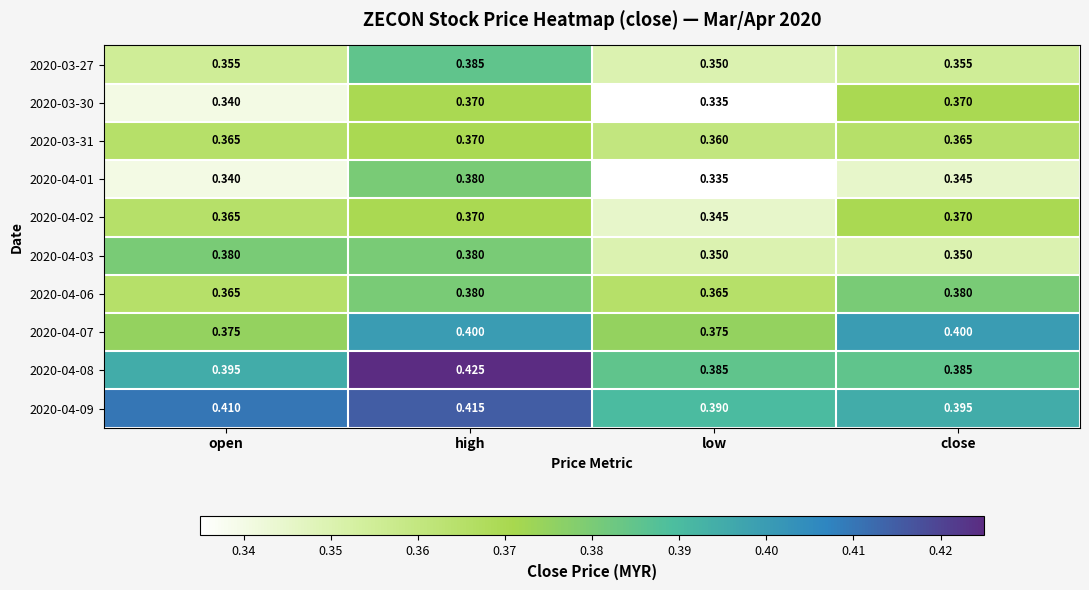

Which category has the highest value in the 2020-03-27 series?

high